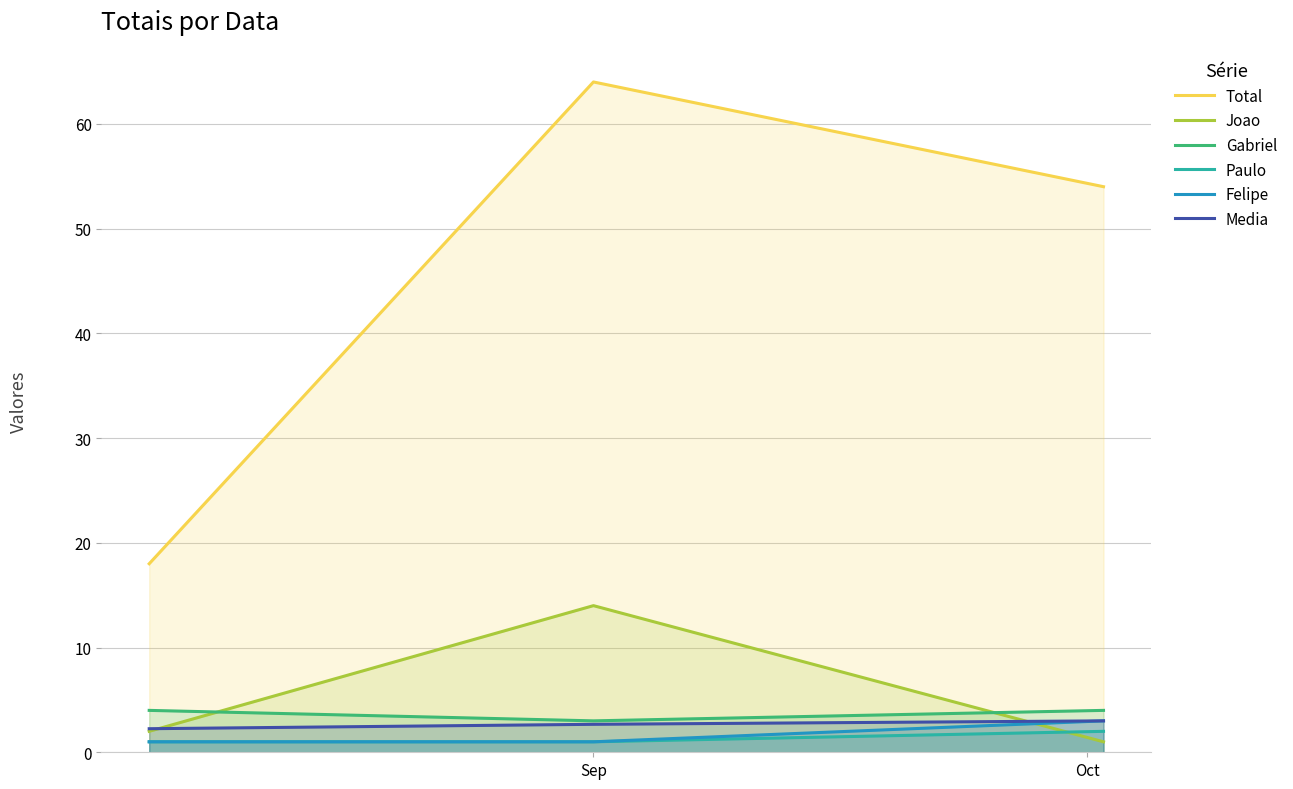

Reading left to right, what are all the values shown in this chart?

Total: 18.0	64.0	54.0
Joao: 2.0	14.0	1.0
Gabriel: 4.0	3.0	4.0
Paulo: 1.0	1.0	2.0
Felipe: 1.0	1.0	3.0
Media: 2.2	2.7	3.0